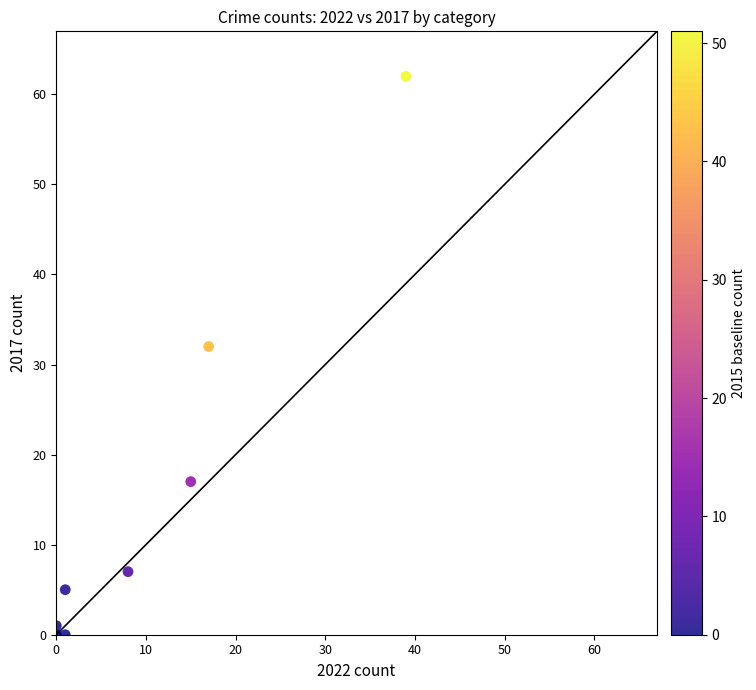

What Y value in the scatter plot is closest to 31?

32